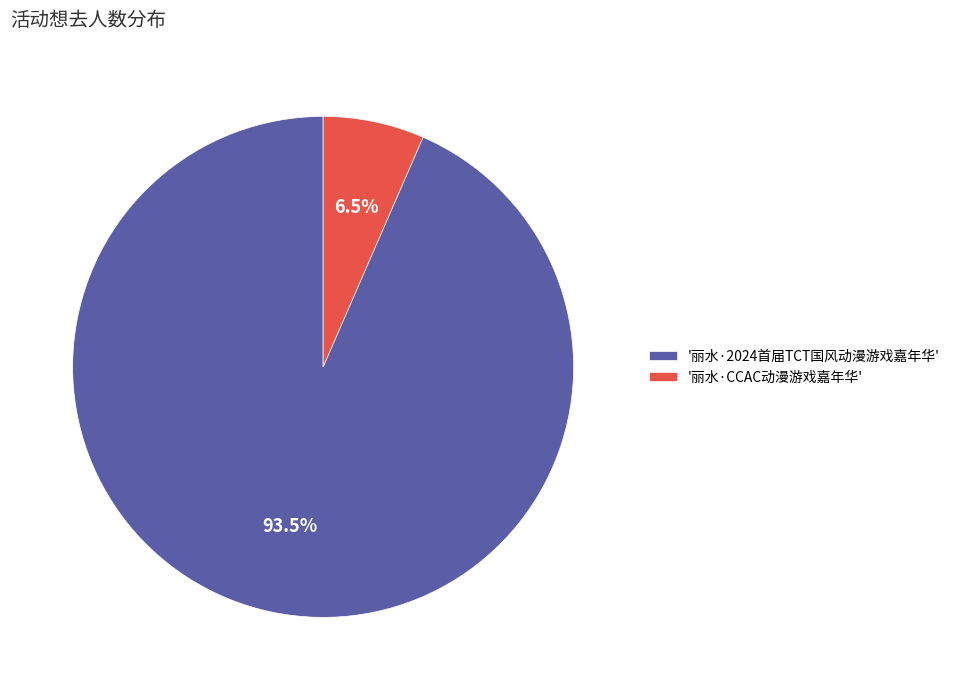

Between '丽水·2024首届TCT国风动漫游戏嘉年华' and '丽水·CCAC动漫游戏嘉年华', which is larger?

'丽水·2024首届TCT国风动漫游戏嘉年华'